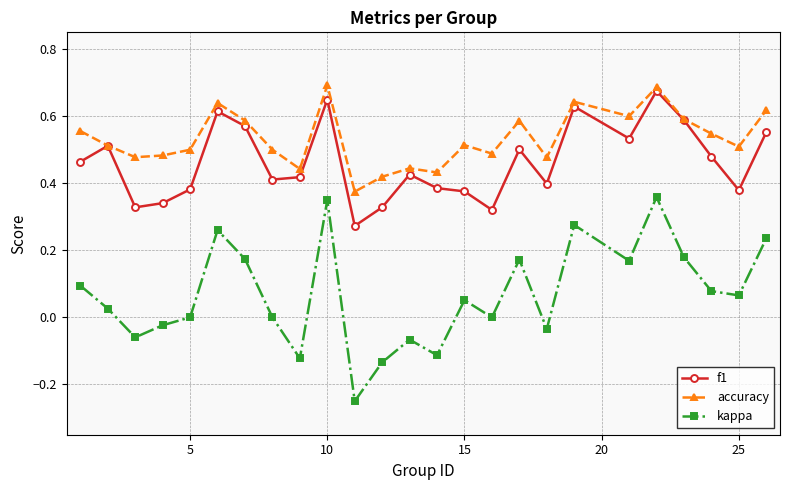

True or false: kappa and accuracy intersect in this chart.

False